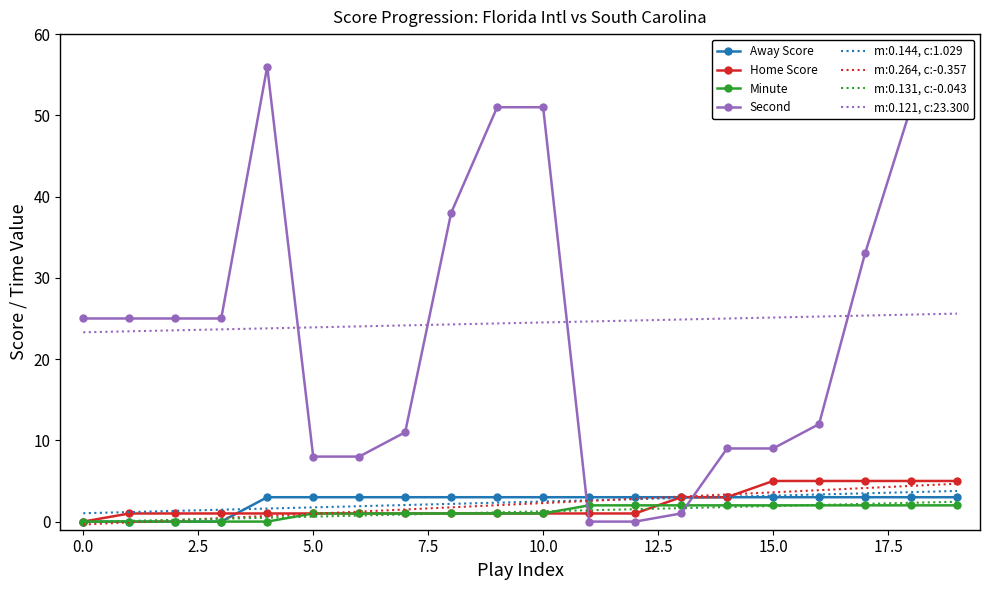

What is the maximum value for Away Score?

3.0